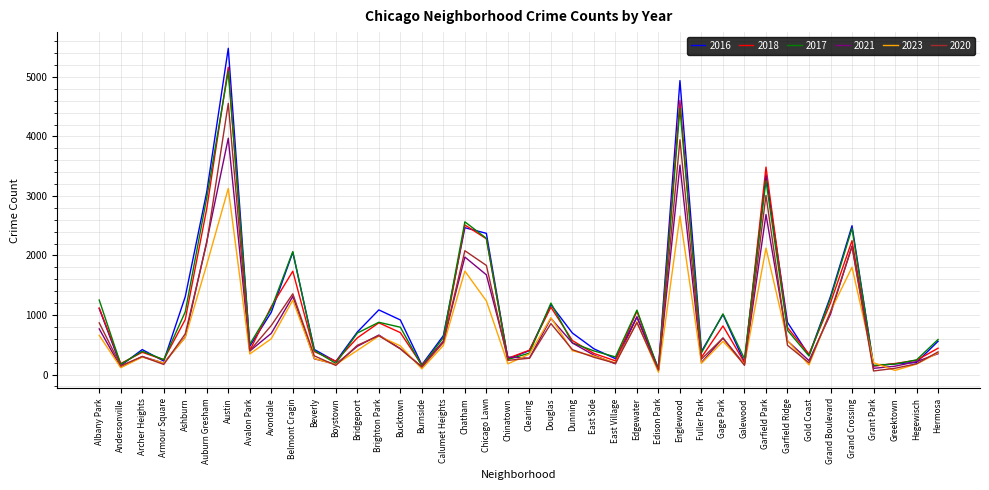

Is it true that 2018 equals 3485 at Garfield Park?

True